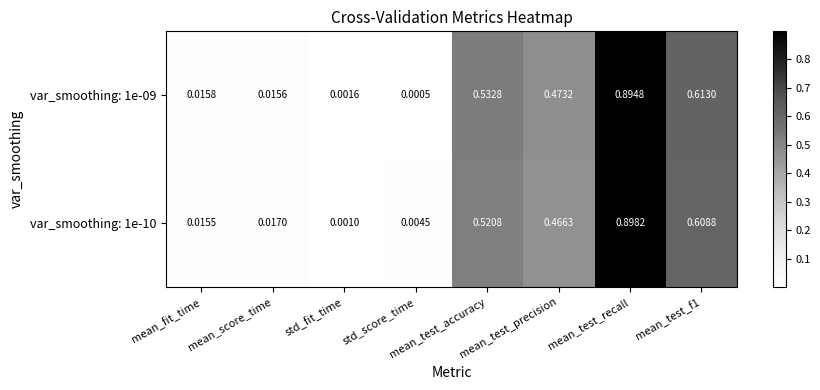

Which series has the largest total across all categories?

var_smoothing: 1e-09